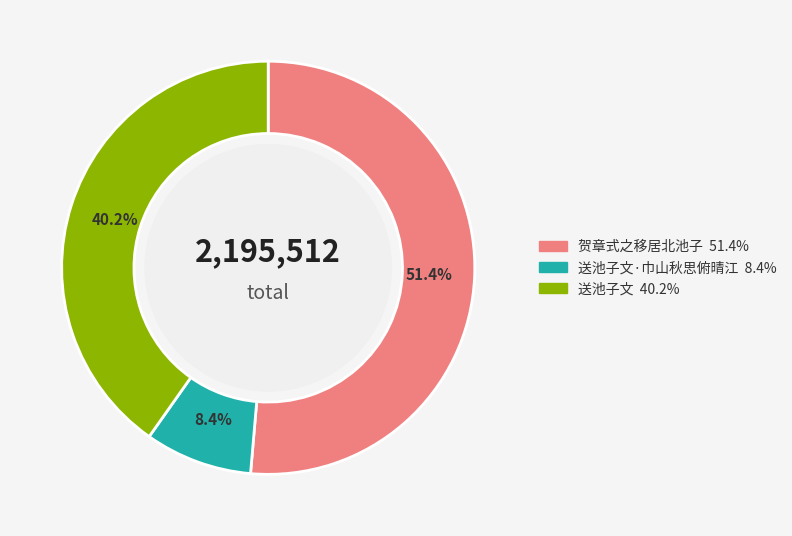

How many slices are in this pie chart?

3